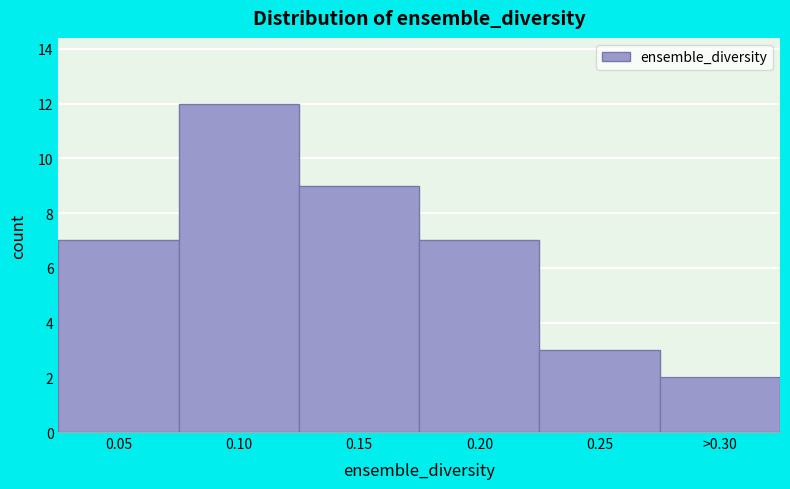

Reading left to right, list all the values displayed in this chart.

0.05=7	0.10=12	0.15=9	0.20=7	0.25=3	>0.30=2